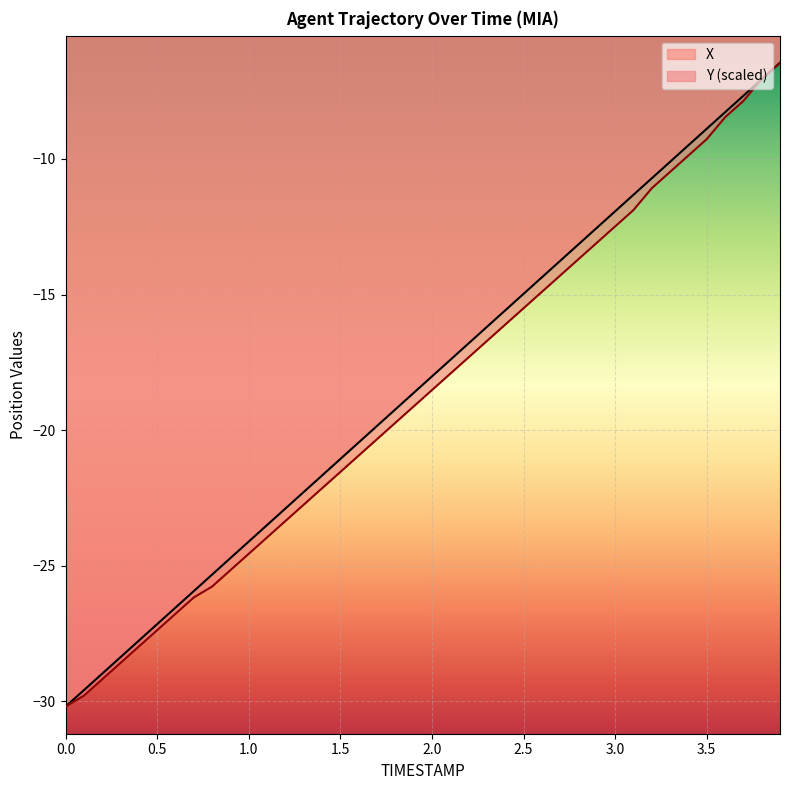

What is the total value across all series at 0.2?

-58.2